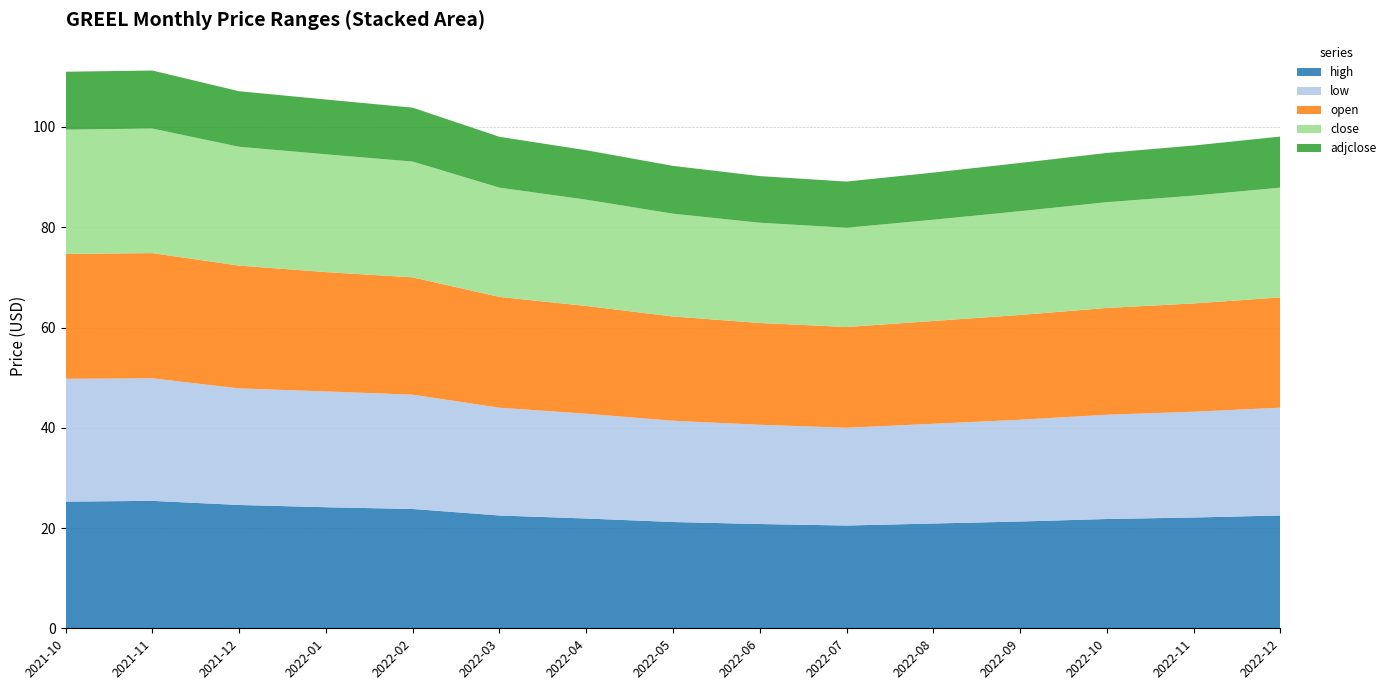

Reading left to right, what are all the values shown in this chart?

high: 25.3	25.4	24.6	24.1	23.8	22.5	21.9	21.2	20.8	20.5	20.9	21.3	21.8	22.1	22.5
low: 24.5	24.4	23.2	23.1	22.8	21.5	20.9	20.2	19.8	19.5	19.9	20.3	20.8	21.1	21.5
open: 24.9	25.0	24.5	23.8	23.4	22.1	21.5	20.8	20.3	20.1	20.5	20.9	21.3	21.6	22.0
close: 24.8	24.9	23.7	23.5	23.1	21.8	21.2	20.5	20.0	19.8	20.2	20.7	21.1	21.5	21.9
adjclose: 11.6	11.6	11.1	10.9	10.8	10.1	9.9	9.5	9.3	9.2	9.4	9.6	9.8	10.0	10.2